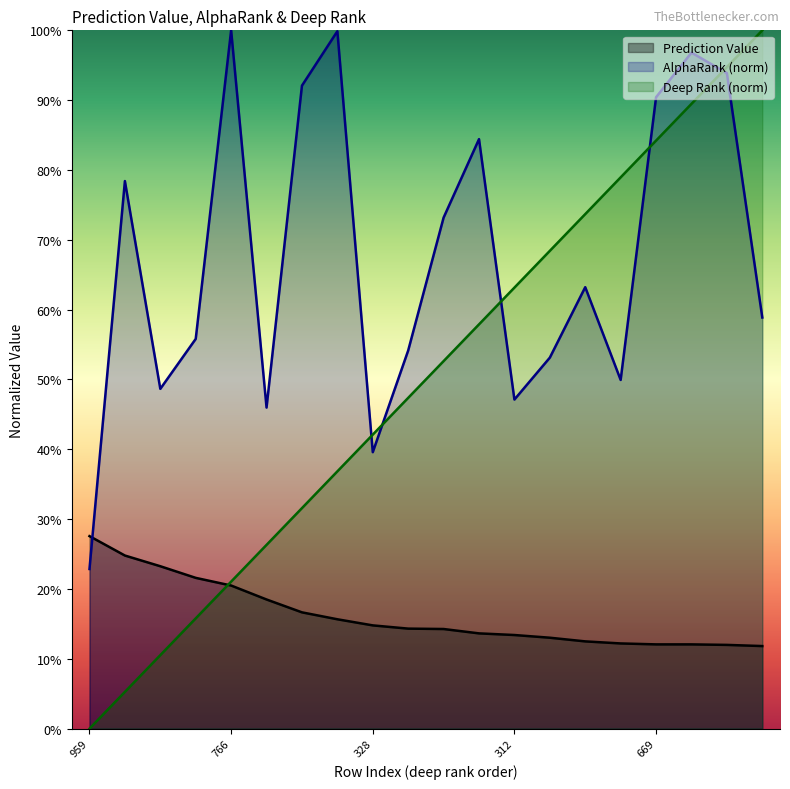

The value of Prediction Value at 669 is 0.1. True or false?

True